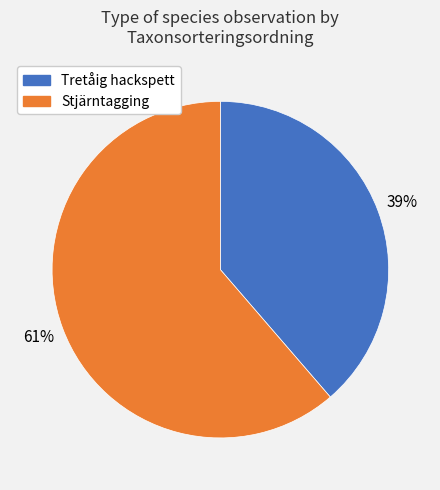

Does Stjärntagging represent more than half of the total?

Yes